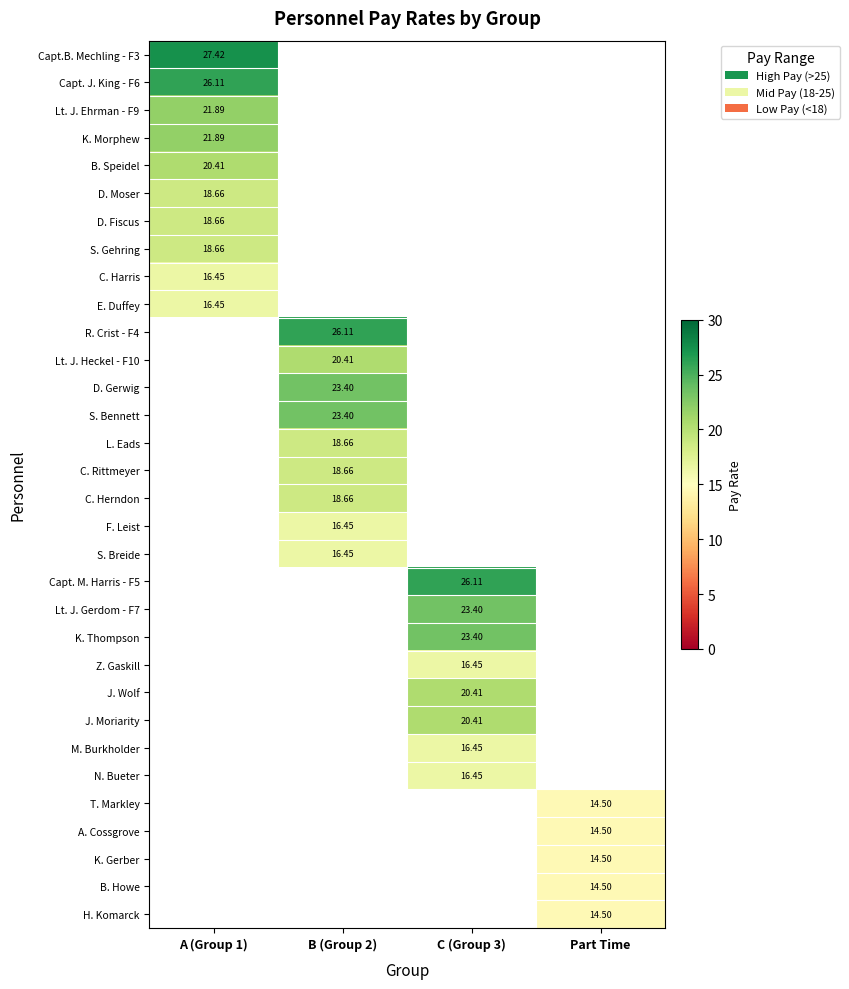

What is the spread (max minus min) of values at A (Group 1)?

11.0